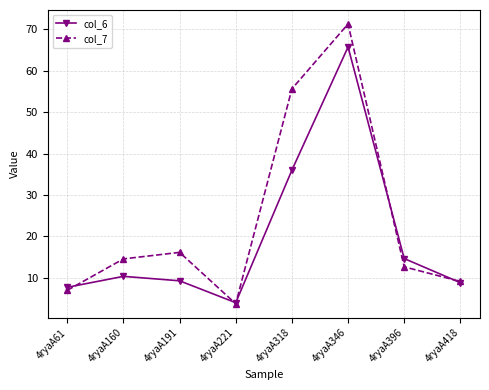

Which series changed the most between 4ryaA346 and 4ryaA396?

col_7